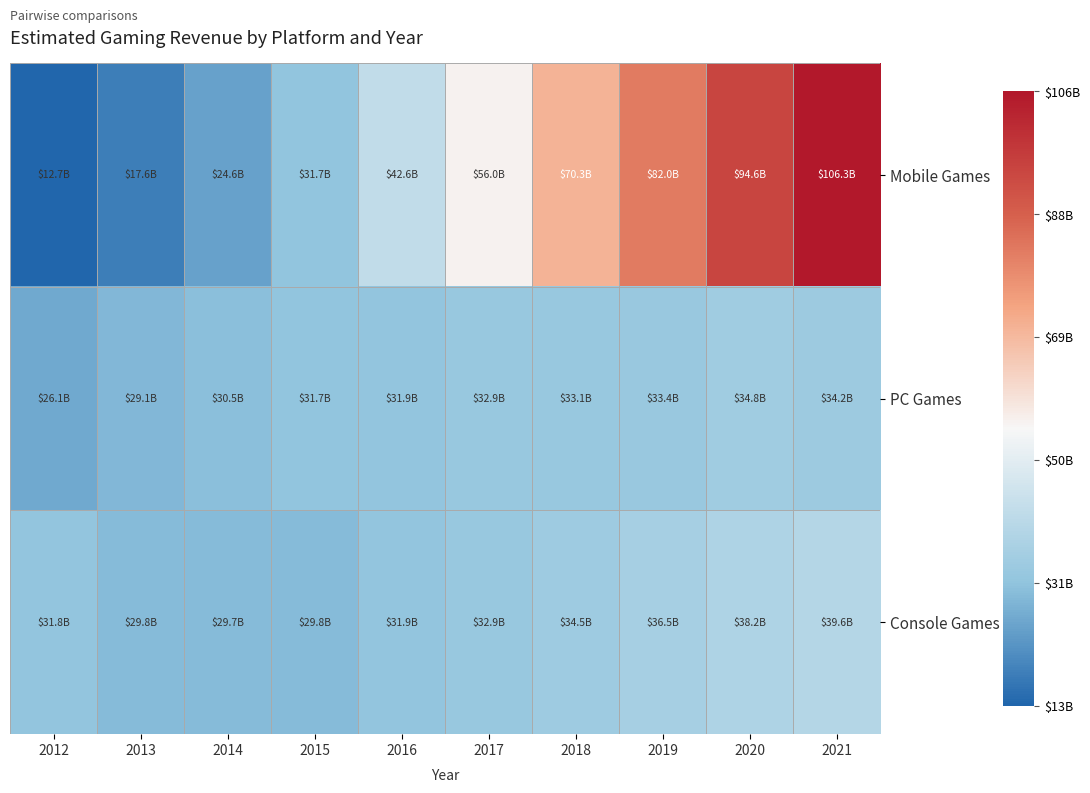

What is the minimum value shown in the chart?

12708000000